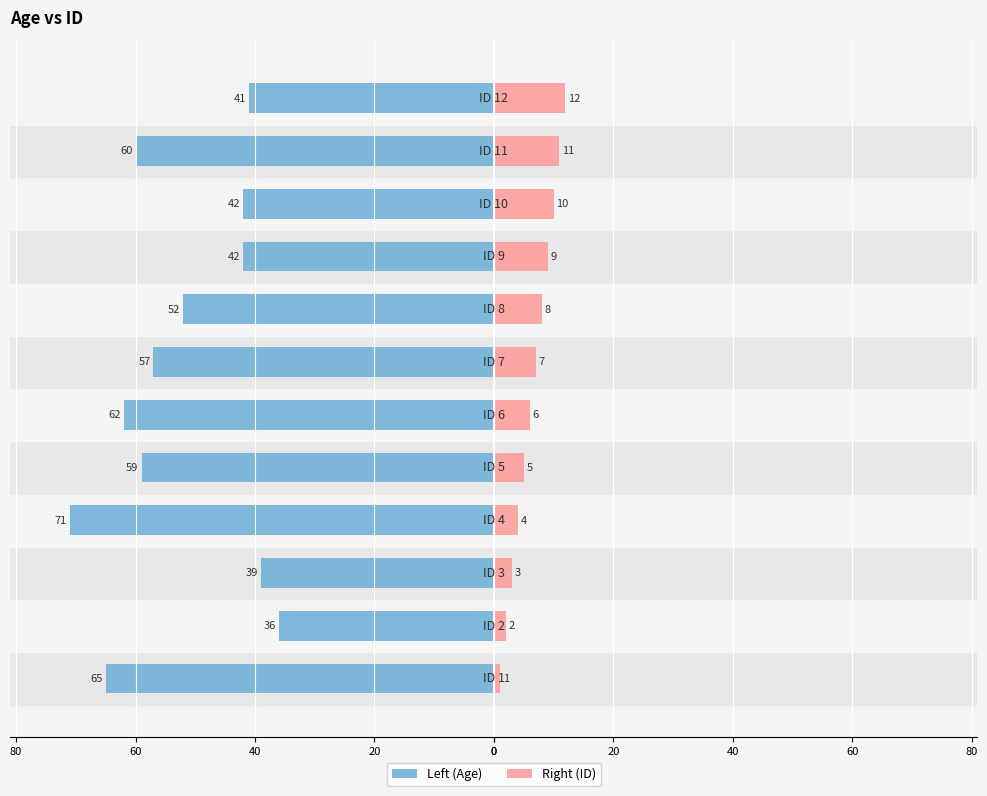

How many bars are there in each group?

2